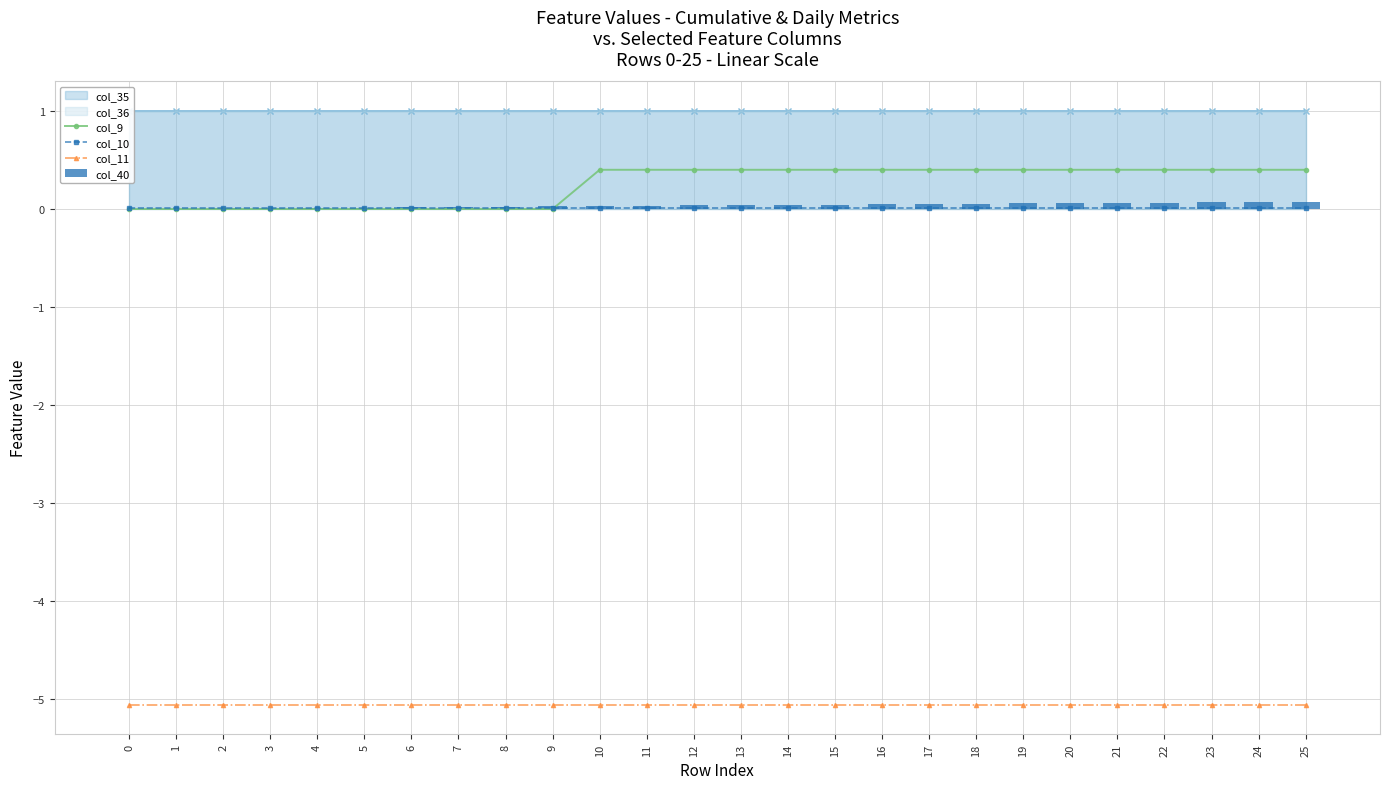

Which series has the widest spread of values?

col_9